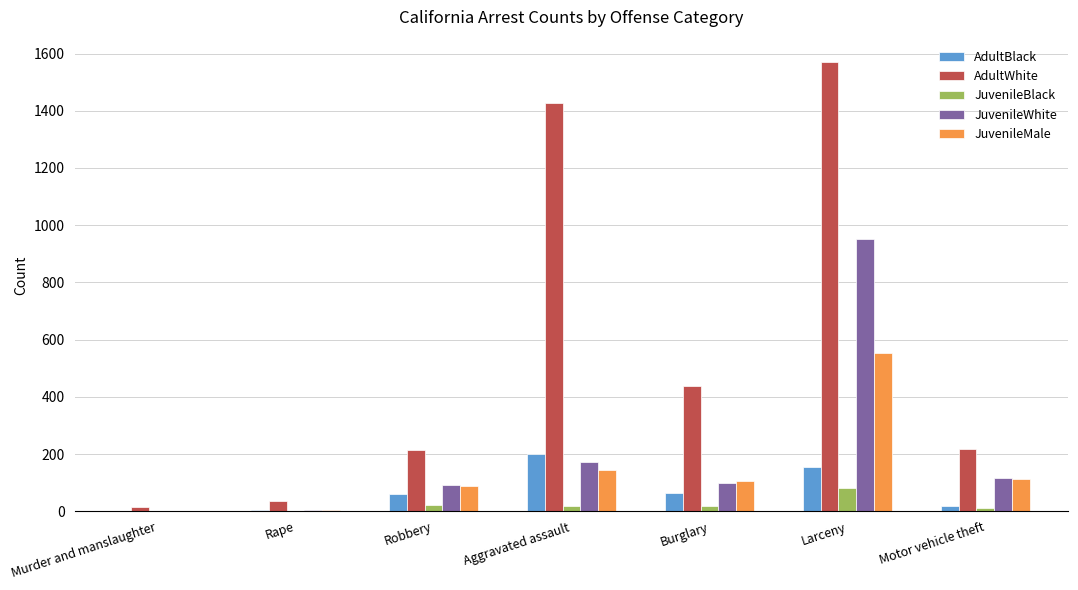

How many groups of bars are there?

7